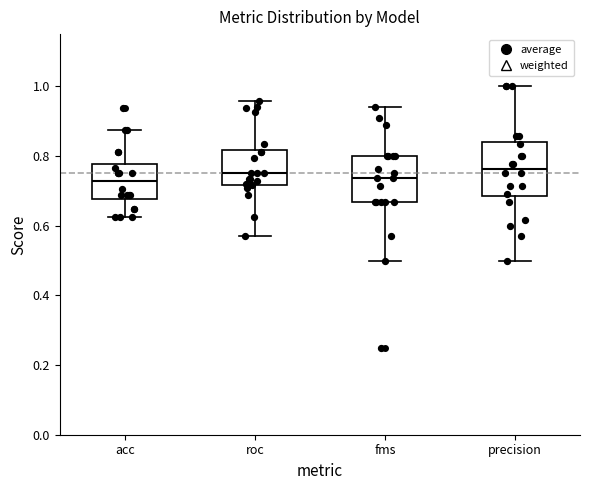

Comparing the boxes themselves (not the whiskers), which one is the tallest?

precision